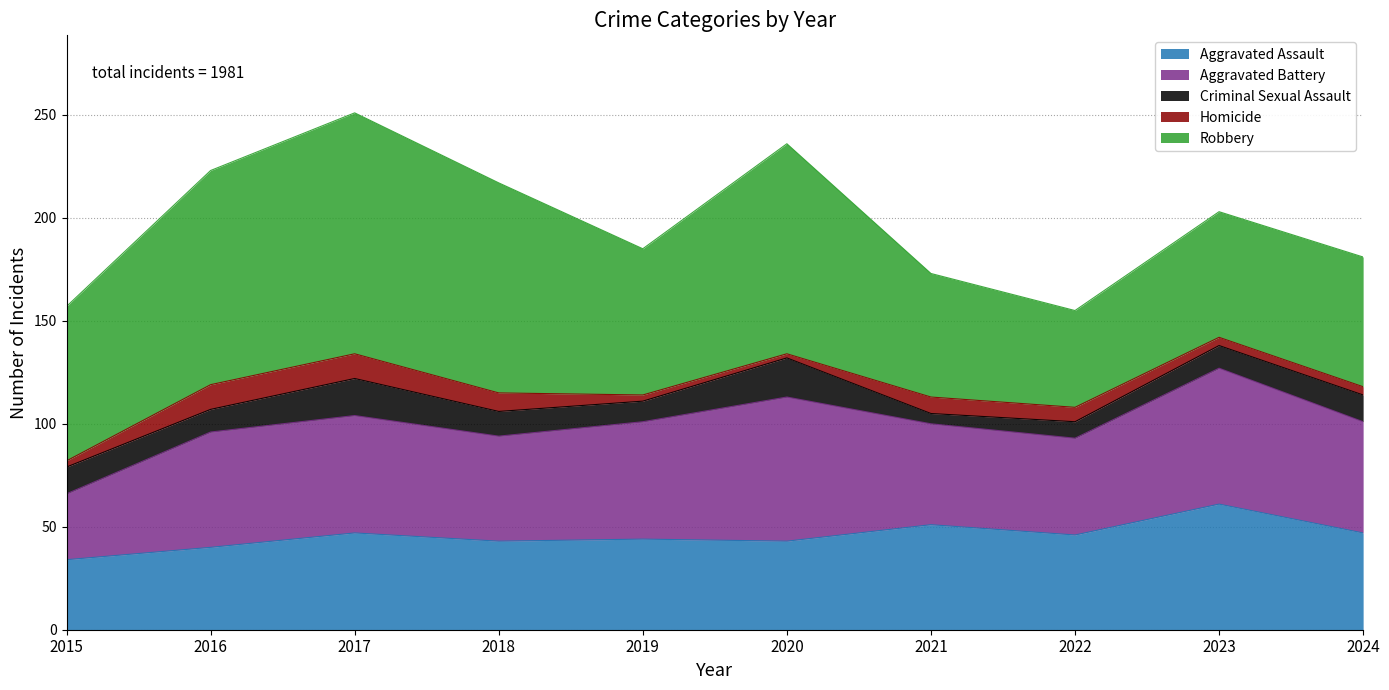

Which label corresponds to the largest value in the chart?

2017